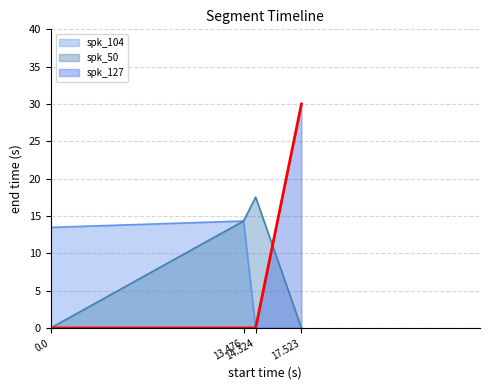

What is the difference between the spk_50 values at 0.0 and 14.324?

17.5